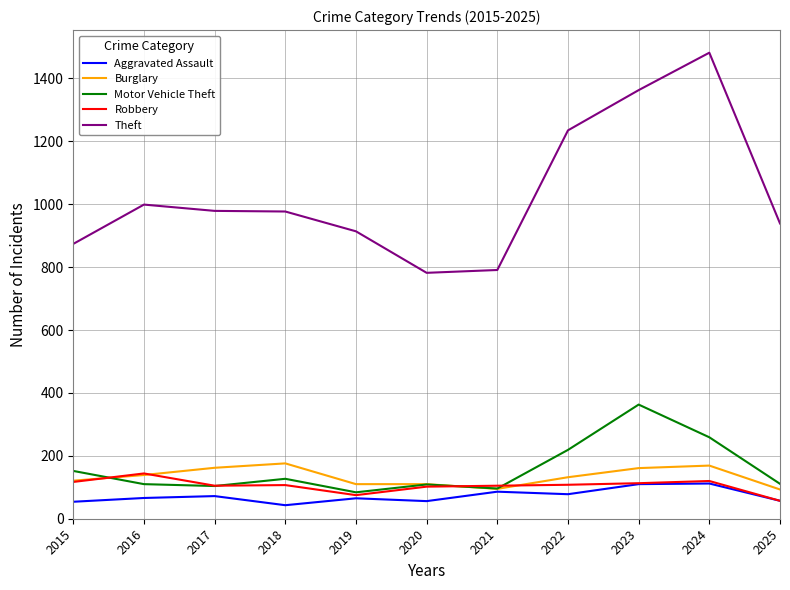

At which label does Theft reach its peak?

2024